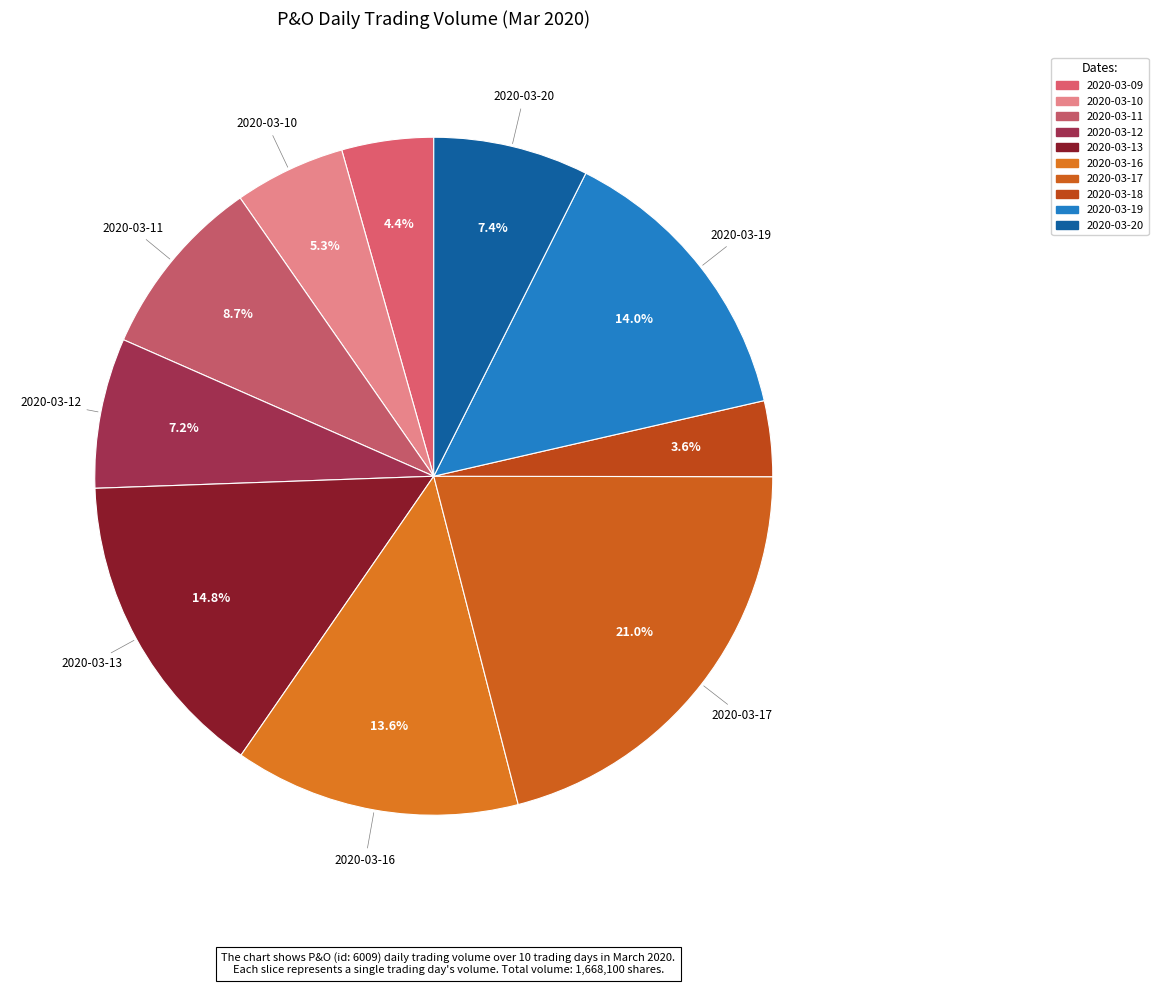

How many segments does this pie chart have?

10